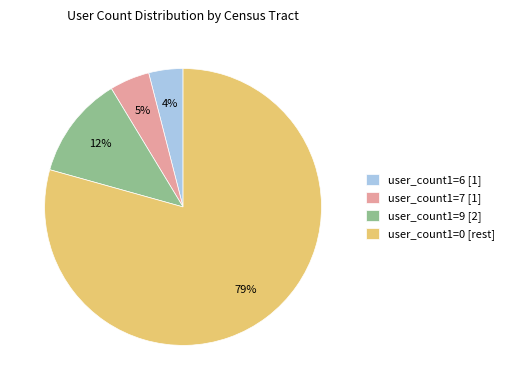

Rank the categories by value from lowest to highest.

user_count1=6 [1], user_count1=7 [1], user_count1=9 [2], user_count1=0 [rest]